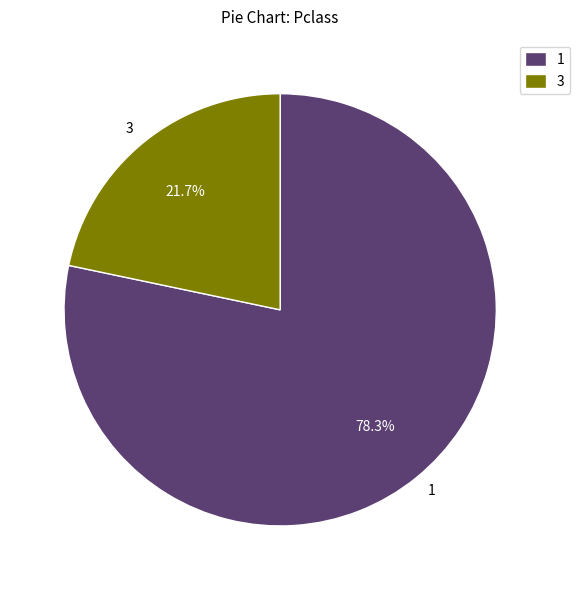

Is there any slice that represents more than half of the pie?

Yes